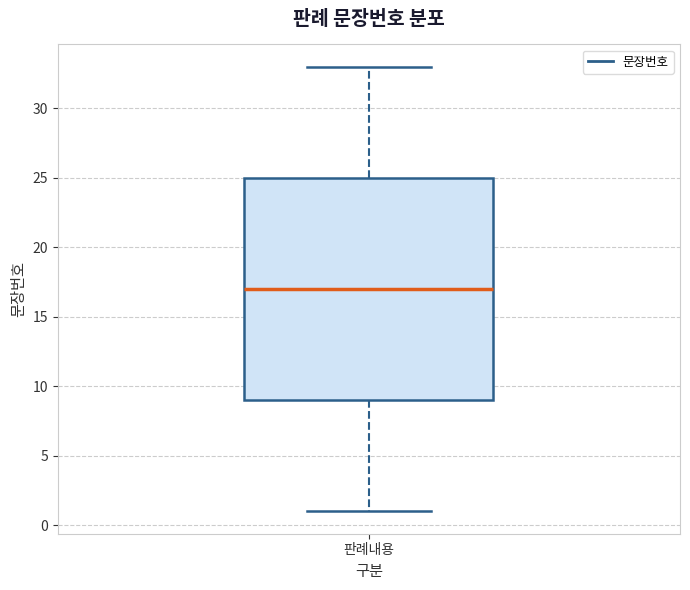

Where does the lower whisker of the box for 판례내용 end on the y-axis? The values are not printed on the chart, so give them approximately, as read against the axis.

1